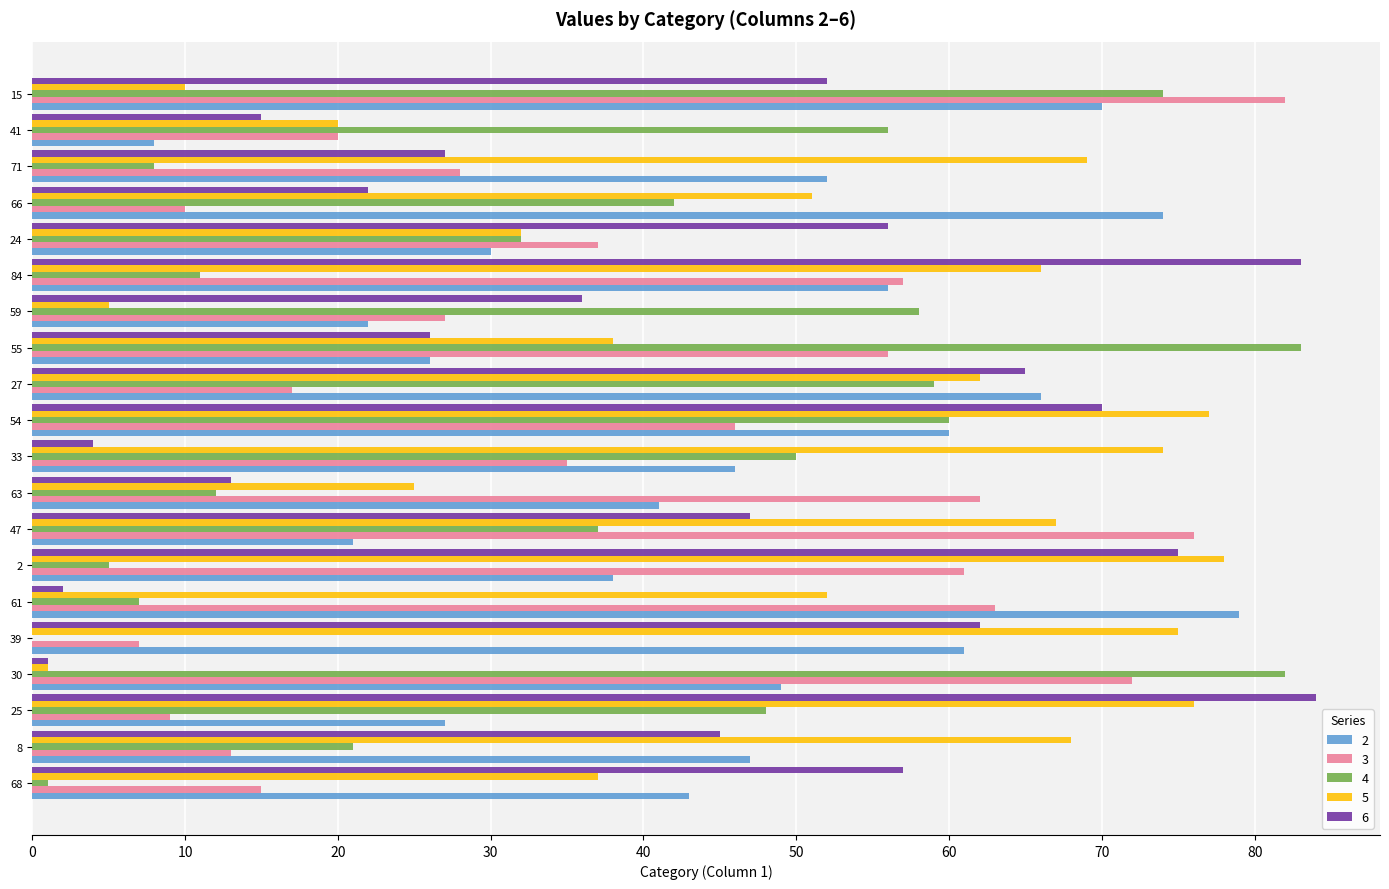

Is the value of 5 at 54 greater than the value of 6 at 30?

Yes